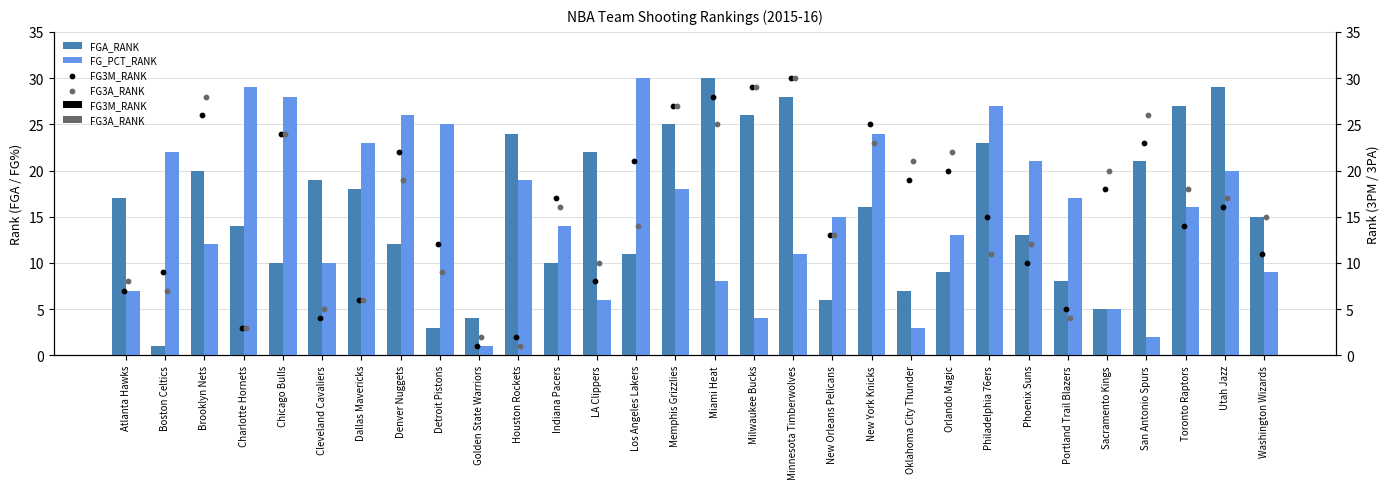

What are all the series names shown in the legend?

FGA_RANK, FG_PCT_RANK, FG3M_RANK, FG3A_RANK